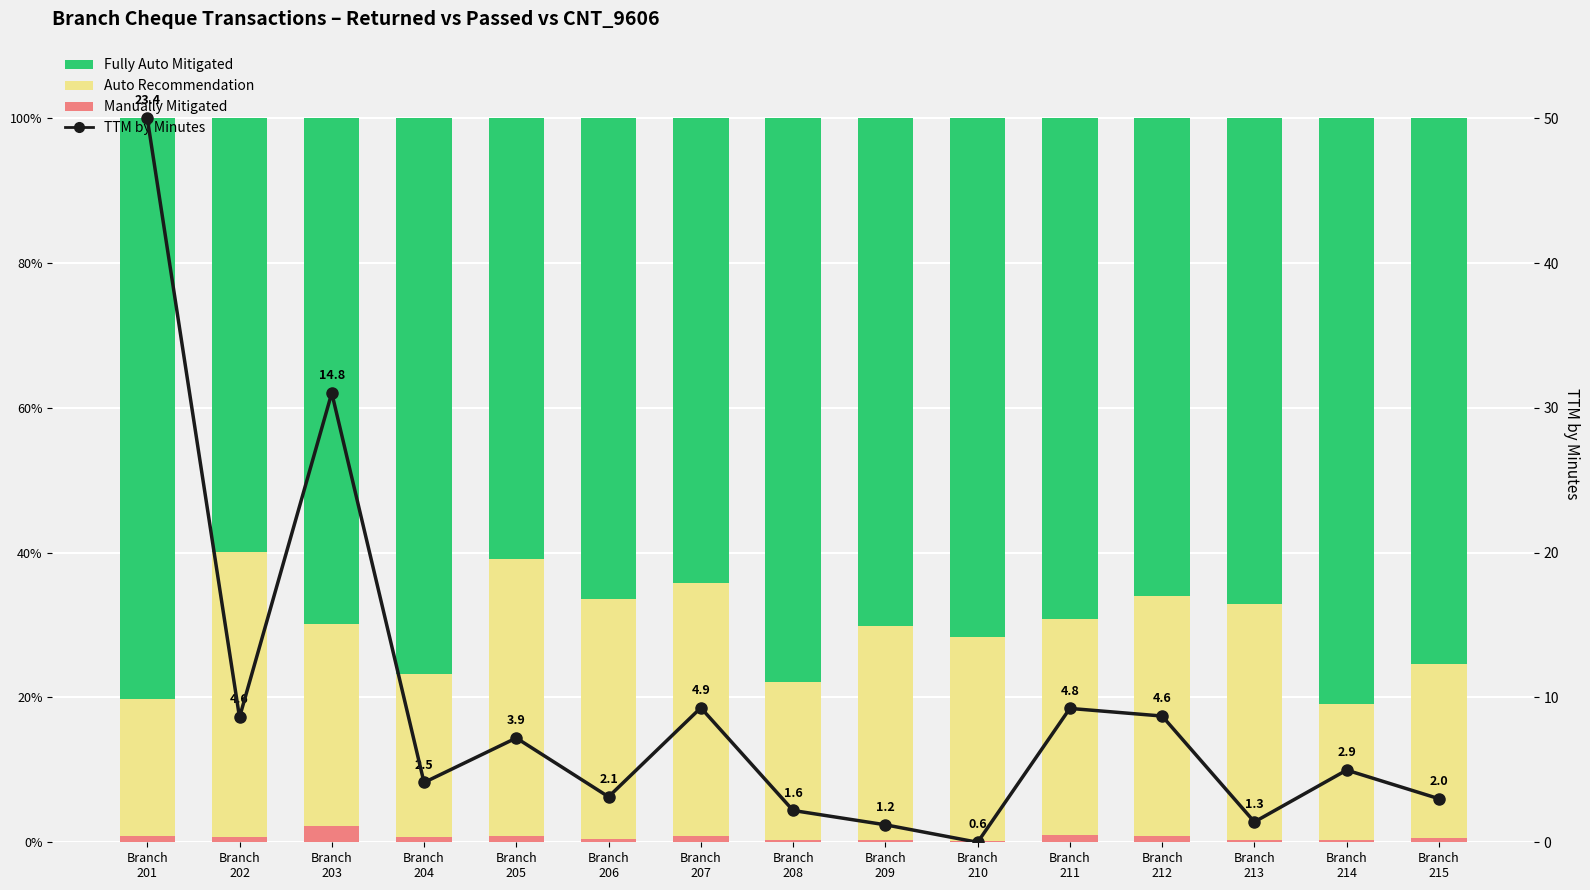

Read the Manually Mitigated value at Branch
212.

0.9